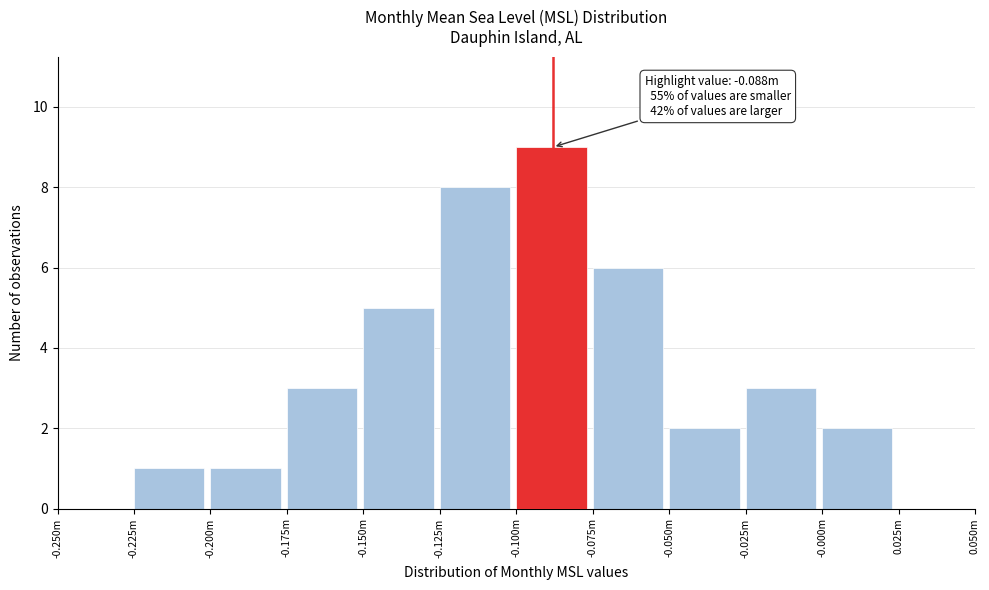

Reading left to right, list all the values displayed in this chart.

-0.250m=0	-0.225m=1	-0.200m=1	-0.175m=3	-0.150m=5	-0.125m=8	-0.100m=9	-0.075m=6	-0.050m=2	-0.025m=3	-0.000m=2	0.025m=0